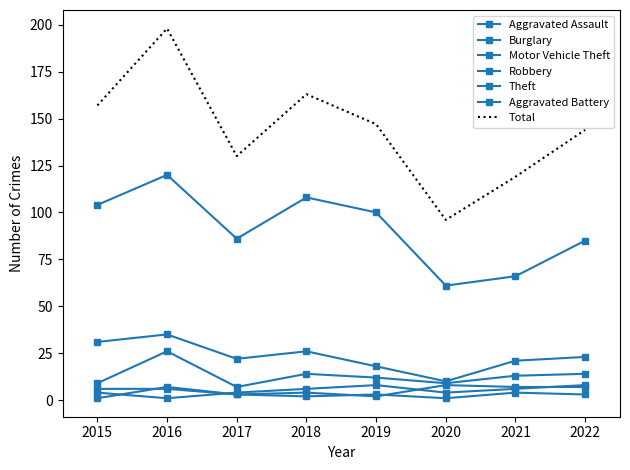

Reading left to right, list all the values displayed in this chart.

Aggravated Assault: 2015=4	2016=1	2017=4	2018=6	2019=8	2020=4	2021=6	2022=8
Burglary: 2015=31	2016=35	2017=22	2018=26	2019=18	2020=10	2021=21	2022=23
Motor Vehicle Theft: 2015=9	2016=26	2017=7	2018=14	2019=12	2020=9	2021=13	2022=14
Robbery: 2015=1	2016=7	2017=3	2018=4	2019=2	2020=8	2021=7	2022=7
Theft: 2015=104	2016=120	2017=86	2018=108	2019=100	2020=61	2021=66	2022=85
Aggravated Battery: 2015=6	2016=6	2017=3	2018=2	2019=3	2020=1	2021=4	2022=3